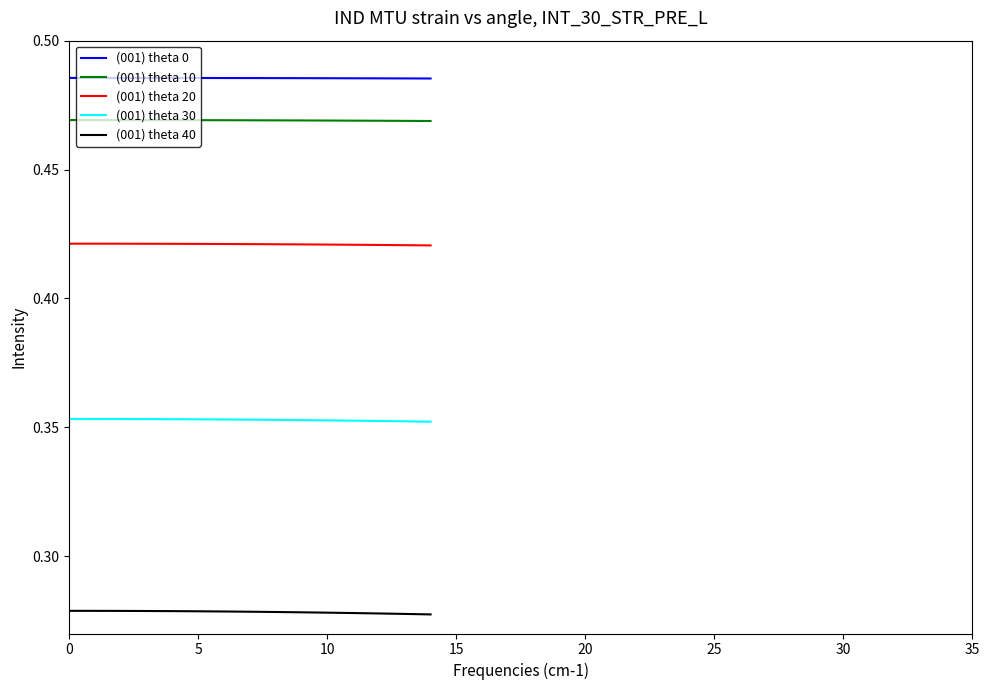

True or false: (001) theta 40 and (001) theta 30 intersect in this chart.

False